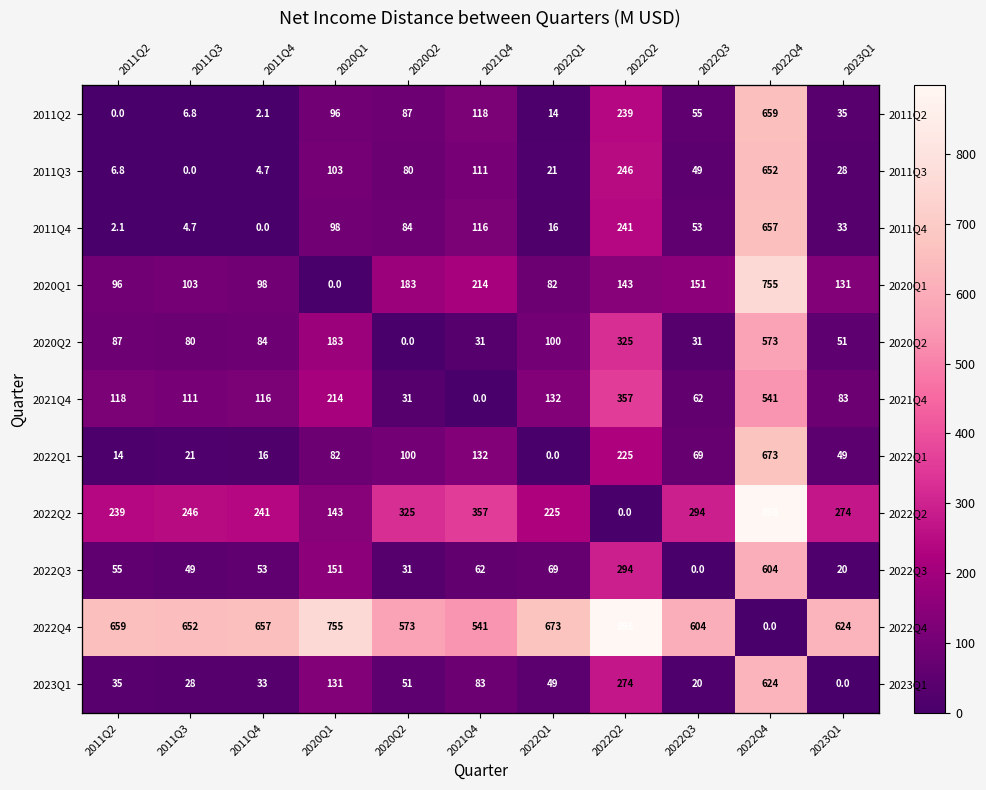

Which category has the highest value in the 2023Q1 series?

2022Q4